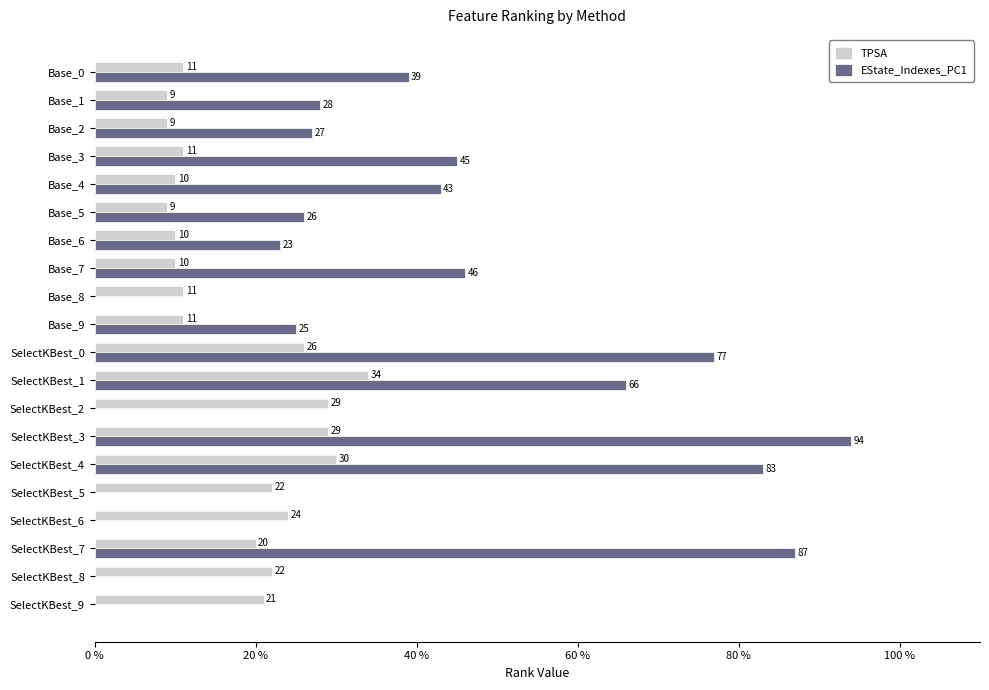

Read the TPSA value at SelectKBest_4.

30